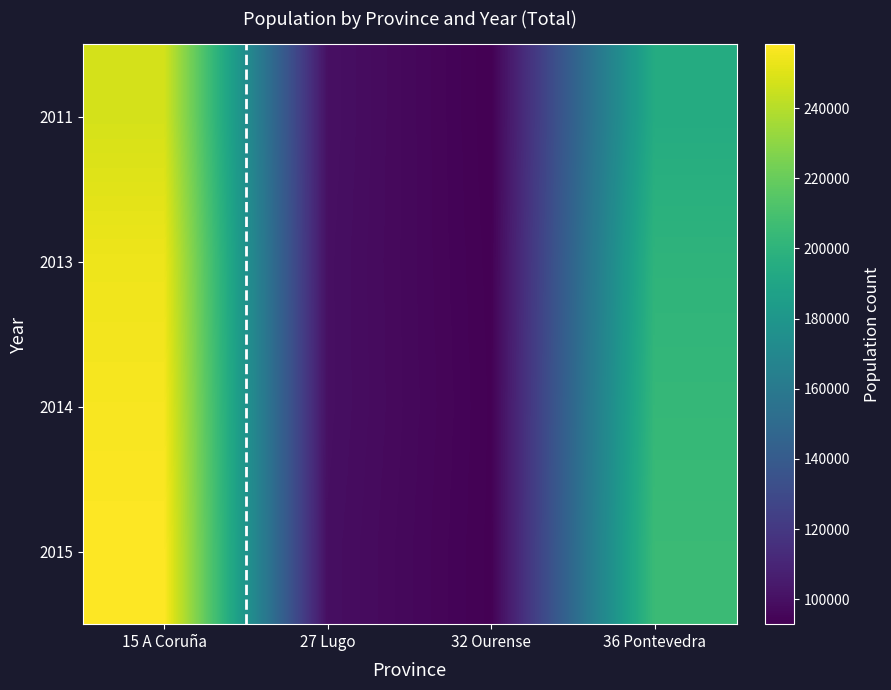

At 36 Pontevedra, list the series in order from largest to smallest.

2015, 2014, 2013, 2011